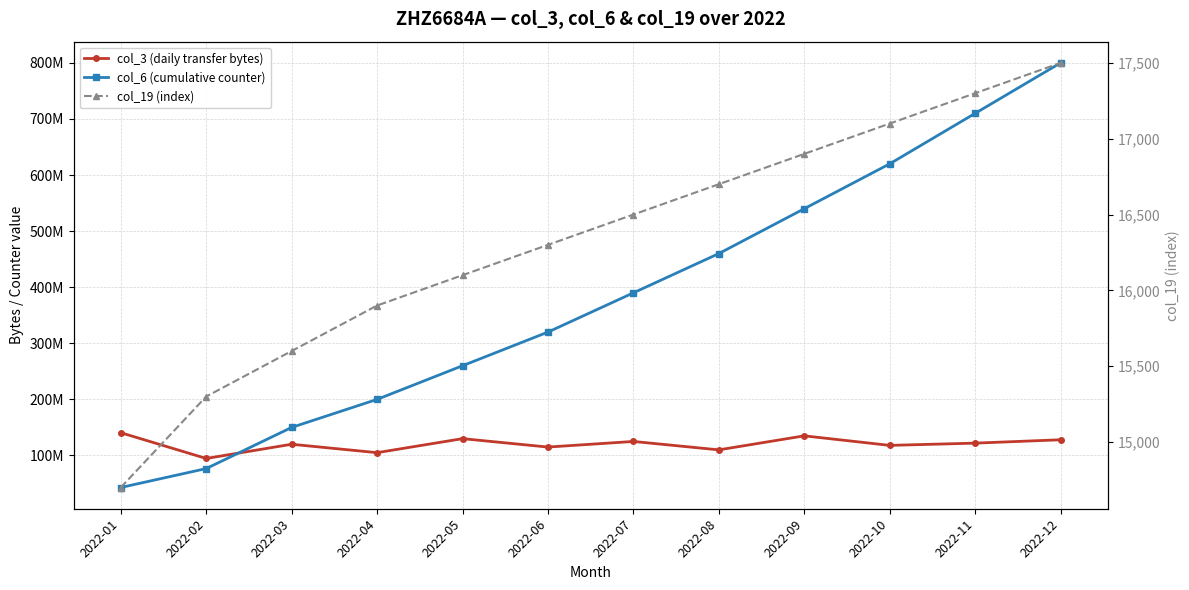

True or false: col_6 (cumulative counter) and col_19 (index) cross at least once.

False